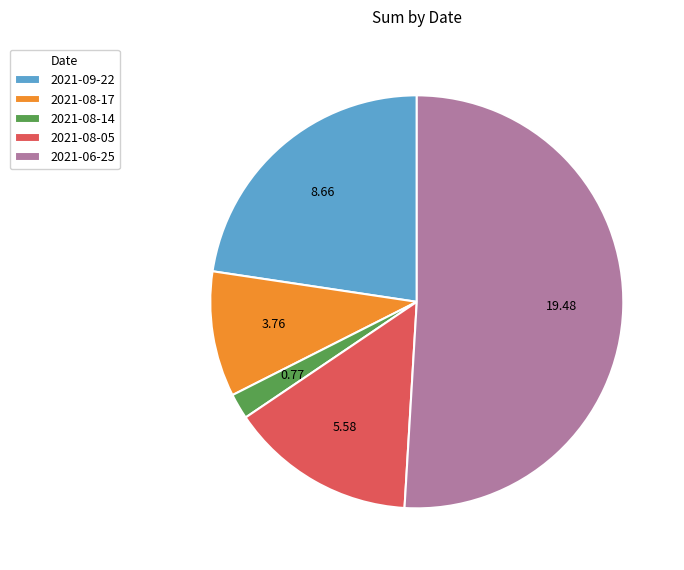

Between 2021-09-22 and 2021-08-14, which is larger?

2021-09-22